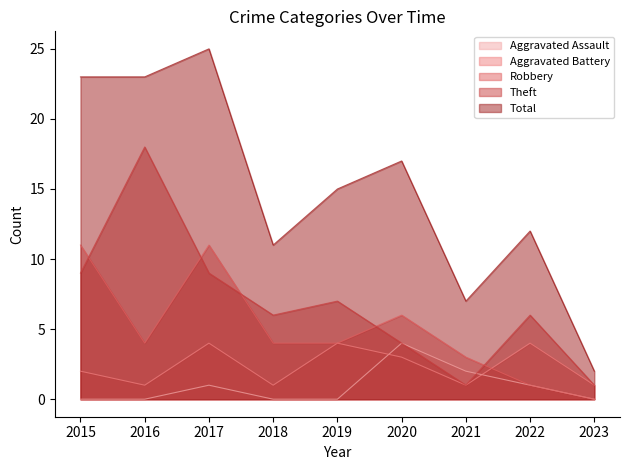

What is the value of the Theft point at the 8th from the left?

6